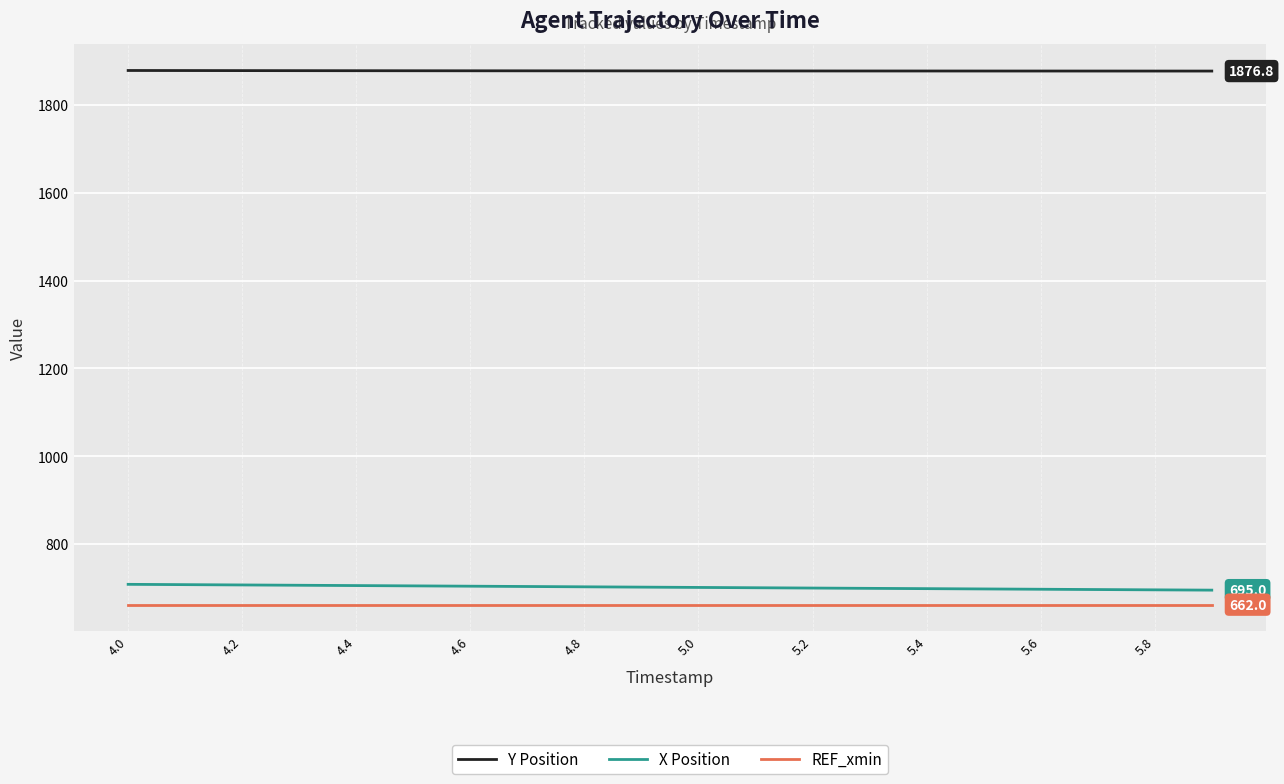

True or false: REF_xmin and Y Position intersect in this chart.

False